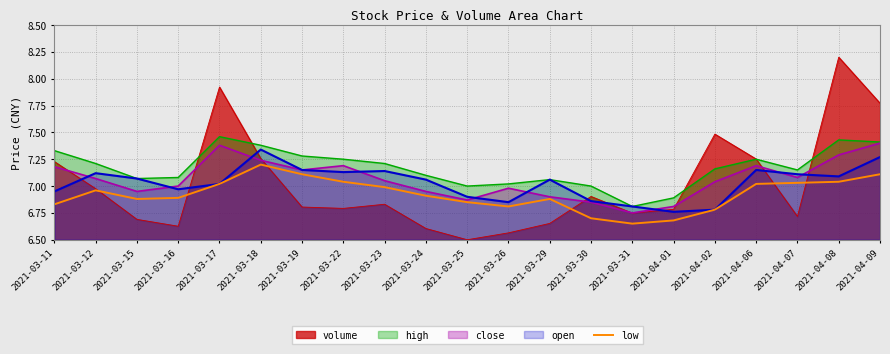

What is the label of the 7th point from the right?

2021-03-31